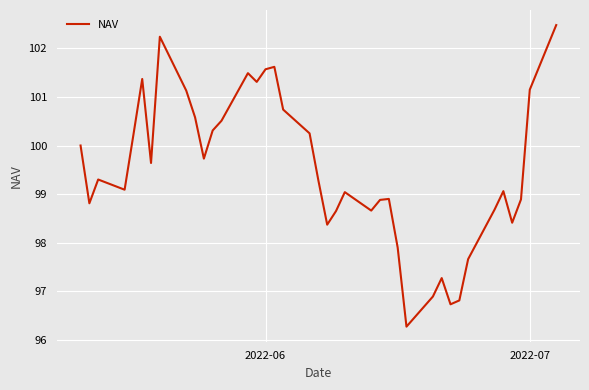

How many interior local peaks (higher than both neighbors) does the data have?

9